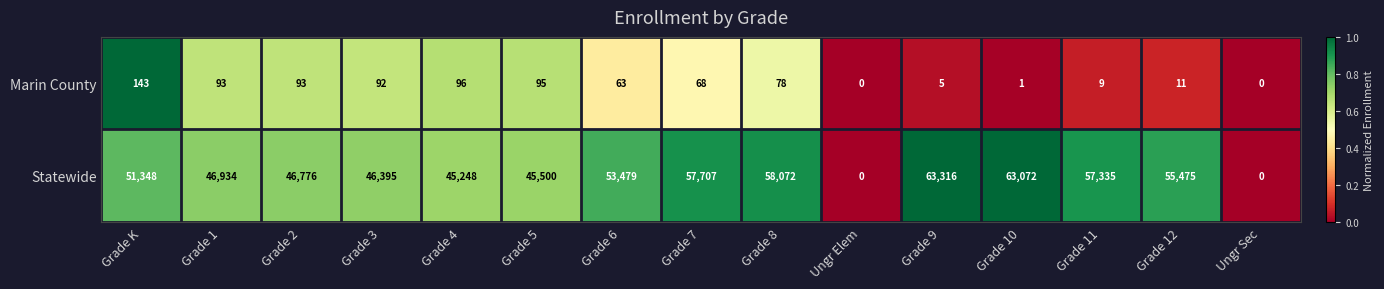

At which category does the chart reach its peak across all series?

Grade 9